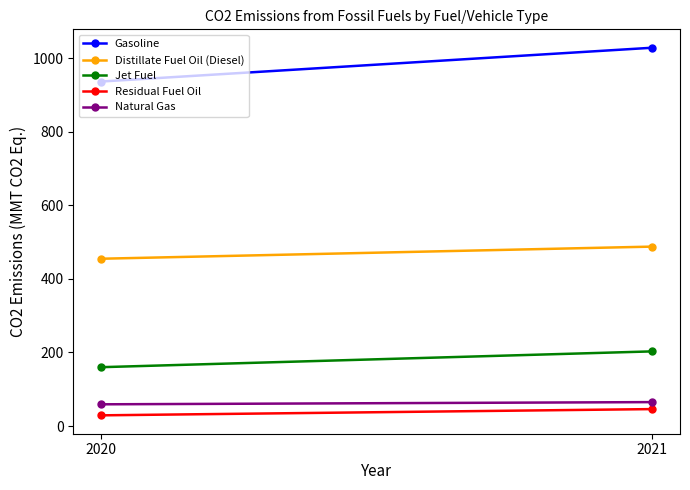

Which series has the largest total across all categories?

Gasoline